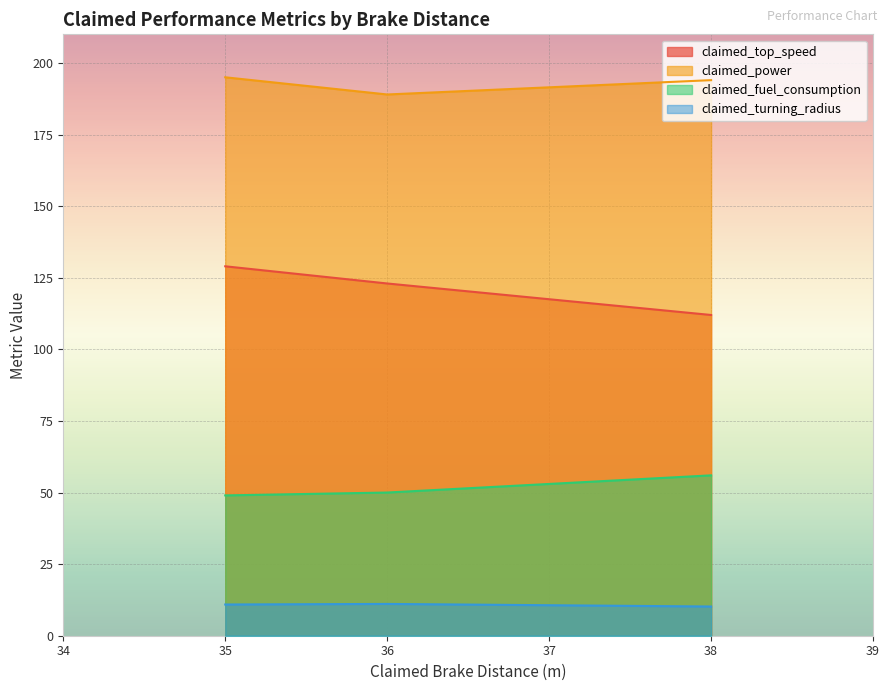

Is it true that claimed_fuel_consumption equals 25.0 at 35?

False